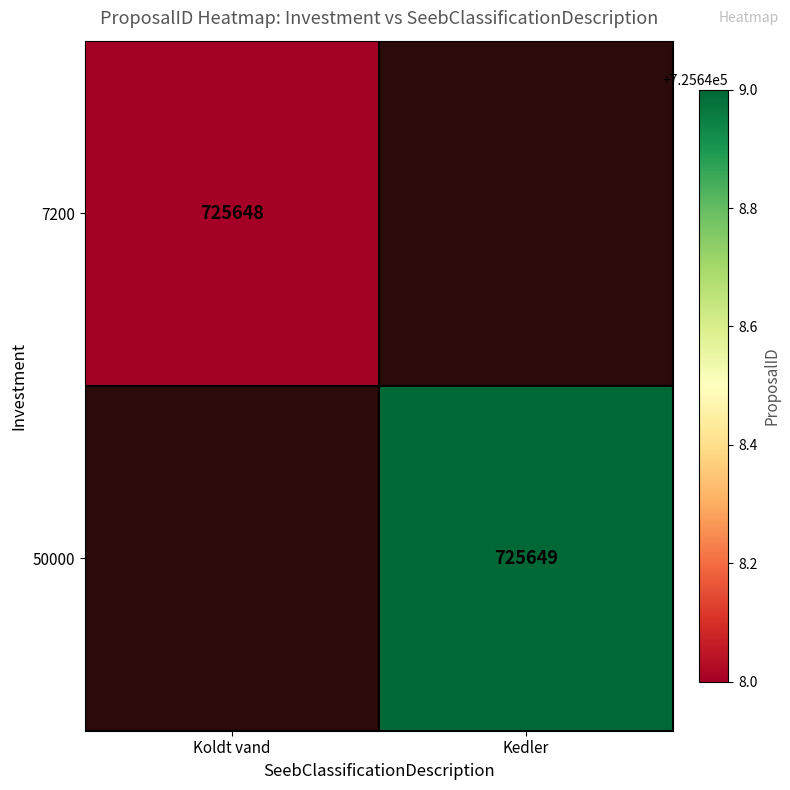

True or false: 7200 has a value of 725648 at Koldt vand.

True